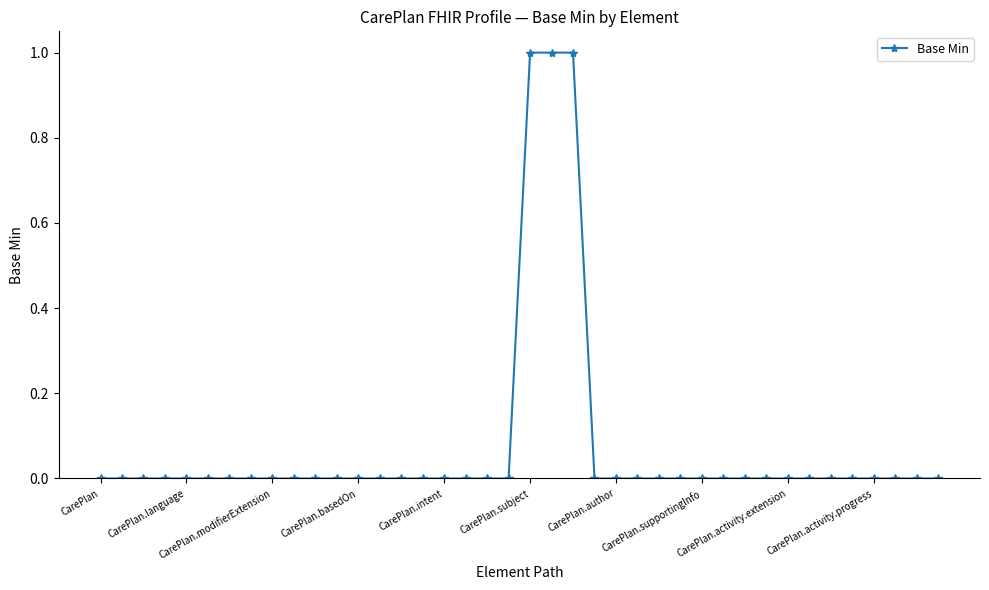

How many data points does each series have?

40